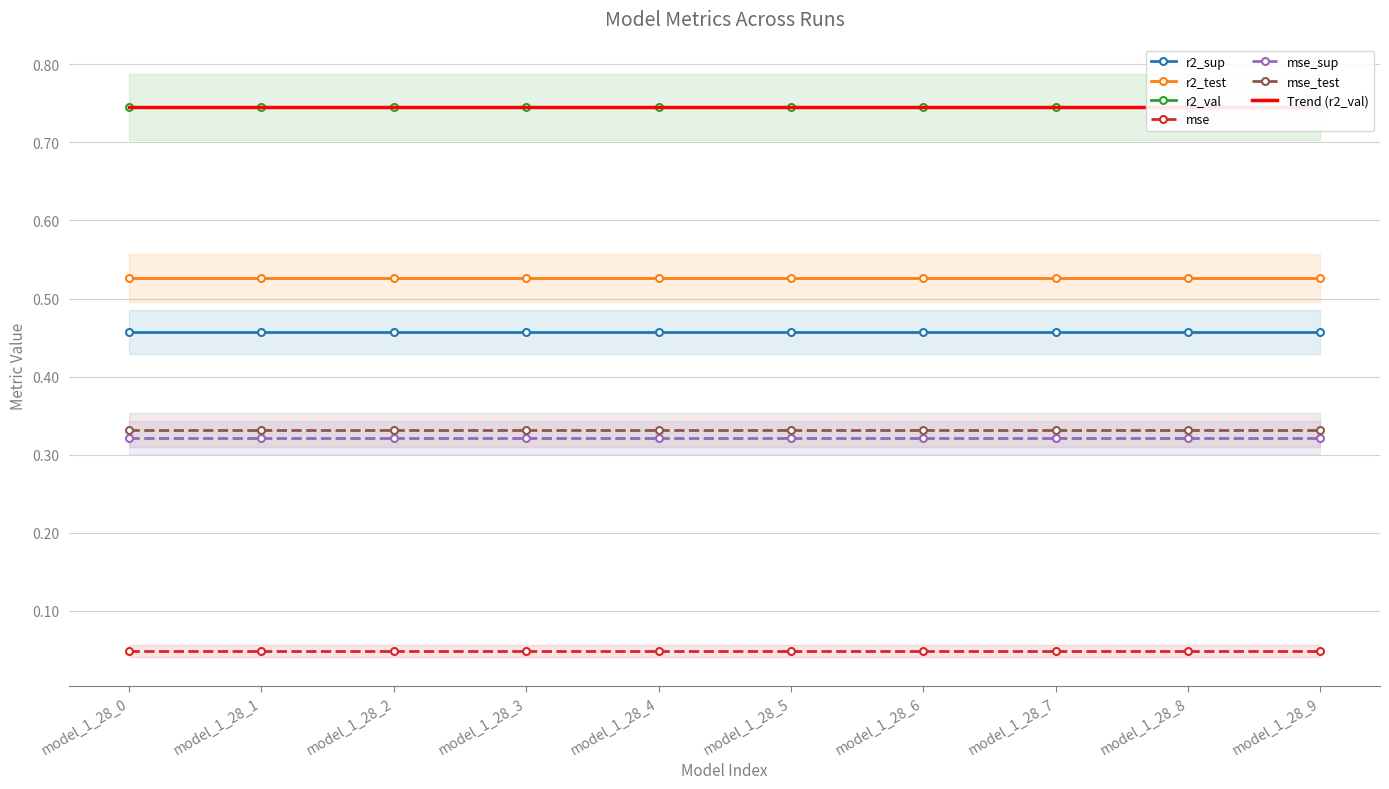

Reading right to left, what are all the values shown in this chart?

r2_sup: model_1_28_9=0.5	model_1_28_8=0.5	model_1_28_7=0.5	model_1_28_6=0.5	model_1_28_5=0.5	model_1_28_4=0.5	model_1_28_3=0.5	model_1_28_2=0.5	model_1_28_1=0.5	model_1_28_0=0.5
r2_test: model_1_28_9=0.5	model_1_28_8=0.5	model_1_28_7=0.5	model_1_28_6=0.5	model_1_28_5=0.5	model_1_28_4=0.5	model_1_28_3=0.5	model_1_28_2=0.5	model_1_28_1=0.5	model_1_28_0=0.5
r2_val: model_1_28_9=0.7	model_1_28_8=0.7	model_1_28_7=0.7	model_1_28_6=0.7	model_1_28_5=0.7	model_1_28_4=0.7	model_1_28_3=0.7	model_1_28_2=0.7	model_1_28_1=0.7	model_1_28_0=0.7
mse: model_1_28_9=0.0	model_1_28_8=0.0	model_1_28_7=0.0	model_1_28_6=0.0	model_1_28_5=0.0	model_1_28_4=0.0	model_1_28_3=0.0	model_1_28_2=0.0	model_1_28_1=0.0	model_1_28_0=0.0
mse_sup: model_1_28_9=0.3	model_1_28_8=0.3	model_1_28_7=0.3	model_1_28_6=0.3	model_1_28_5=0.3	model_1_28_4=0.3	model_1_28_3=0.3	model_1_28_2=0.3	model_1_28_1=0.3	model_1_28_0=0.3
mse_test: model_1_28_9=0.3	model_1_28_8=0.3	model_1_28_7=0.3	model_1_28_6=0.3	model_1_28_5=0.3	model_1_28_4=0.3	model_1_28_3=0.3	model_1_28_2=0.3	model_1_28_1=0.3	model_1_28_0=0.3